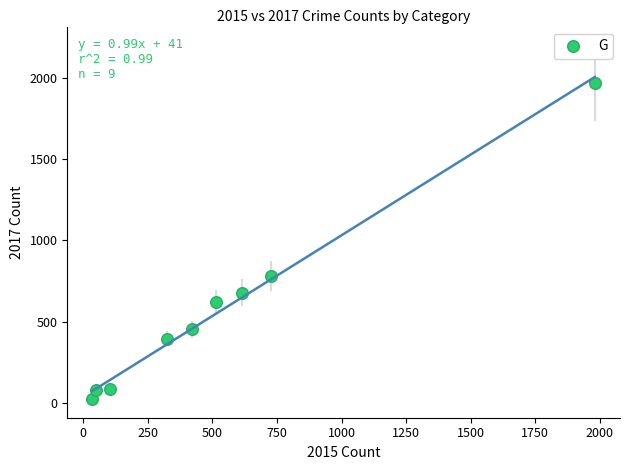

What Y value in the scatter plot is closest to 995?

780